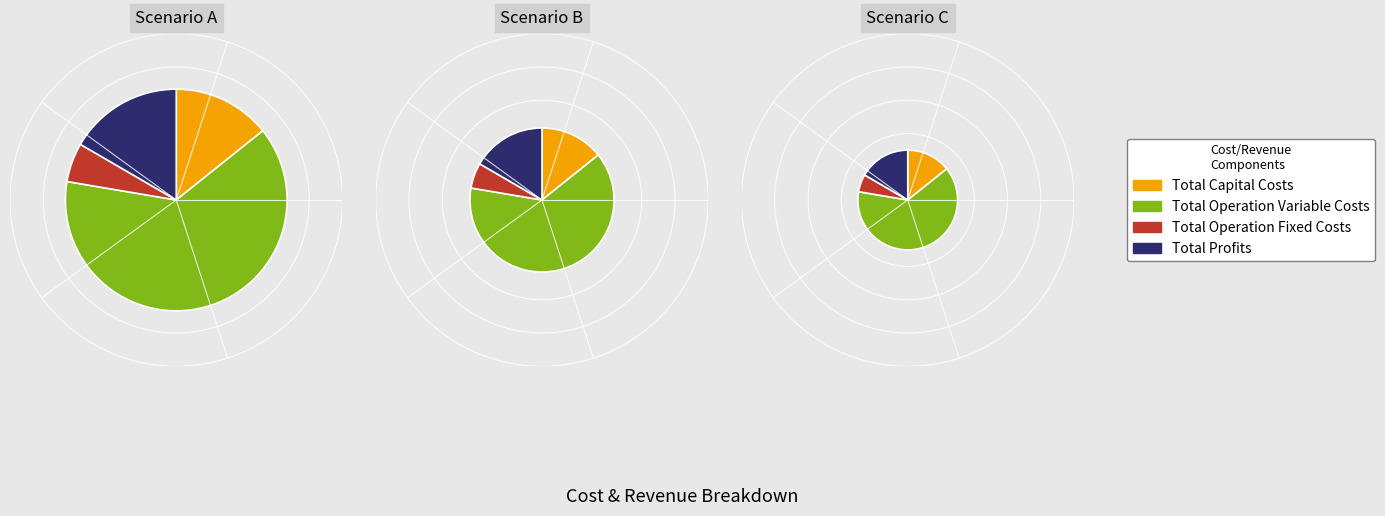

The Total Operation Fixed Costs slice represents 1% of the pie. True or false?

False